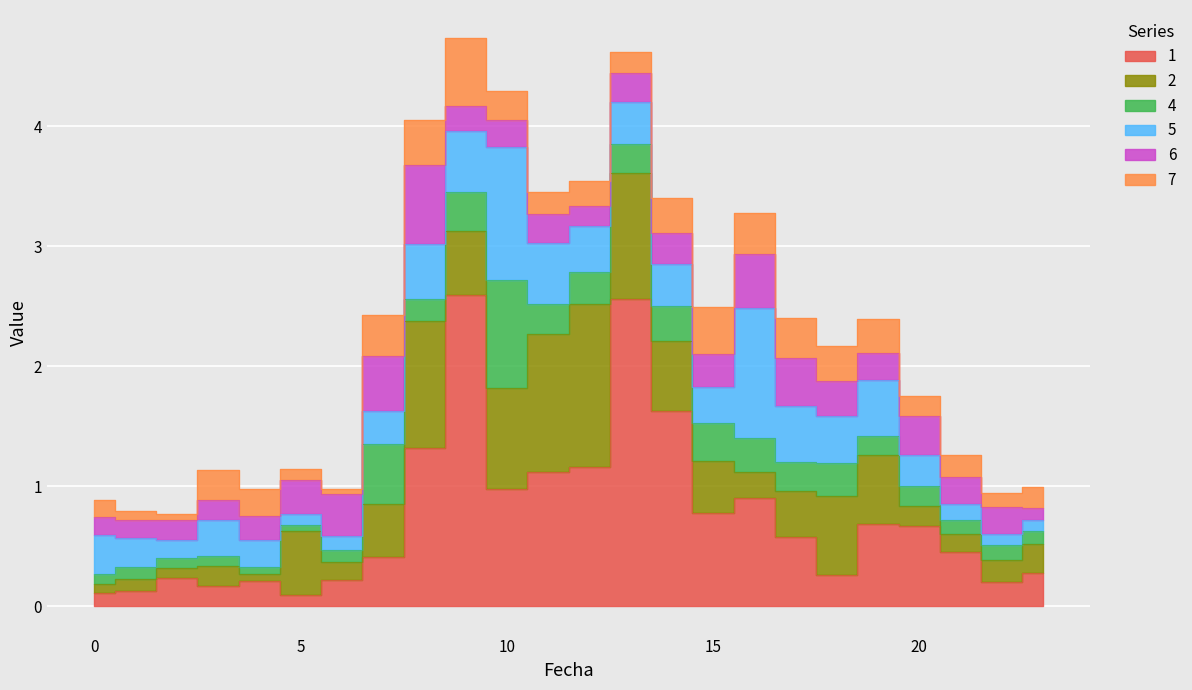

Reading left to right, transcribe all the data shown in this chart.

1: 0=0.1	1=0.1	2=0.2	3=0.2	4=0.2	5=0.1	6=0.2	7=0.4	8=1.3	9=2.6	10=1.0	11=1.1	12=1.2	13=2.6	14=1.6	15=0.8	16=0.9	17=0.6	18=0.3	19=0.7	20=0.7	21=0.4	22=0.2	23=0.3
2: 0=0.1	1=0.1	2=0.1	3=0.2	4=0.1	5=0.5	6=0.2	7=0.4	8=1.1	9=0.5	10=0.8	11=1.2	12=1.4	13=1.0	14=0.6	15=0.4	16=0.2	17=0.4	18=0.7	19=0.6	20=0.2	21=0.2	22=0.2	23=0.2
4: 0=0.1	1=0.1	2=0.1	3=0.1	4=0.1	5=0.1	6=0.1	7=0.5	8=0.2	9=0.3	10=0.9	11=0.3	12=0.3	13=0.2	14=0.3	15=0.3	16=0.3	17=0.2	18=0.3	19=0.2	20=0.2	21=0.1	22=0.1	23=0.1
5: 0=0.3	1=0.2	2=0.1	3=0.3	4=0.2	5=0.1	6=0.1	7=0.3	8=0.5	9=0.5	10=1.1	11=0.5	12=0.4	13=0.4	14=0.3	15=0.3	16=1.1	17=0.5	18=0.4	19=0.5	20=0.3	21=0.1	22=0.1	23=0.1
6: 0=0.2	1=0.2	2=0.2	3=0.2	4=0.2	5=0.3	6=0.4	7=0.5	8=0.7	9=0.2	10=0.2	11=0.2	12=0.2	13=0.2	14=0.3	15=0.3	16=0.4	17=0.4	18=0.3	19=0.2	20=0.3	21=0.2	22=0.2	23=0.1
7: 0=0.1	1=0.1	2=0.1	3=0.3	4=0.2	5=0.1	6=0.0	7=0.3	8=0.4	9=0.6	10=0.2	11=0.2	12=0.2	13=0.2	14=0.3	15=0.4	16=0.3	17=0.3	18=0.3	19=0.3	20=0.2	21=0.2	22=0.1	23=0.2